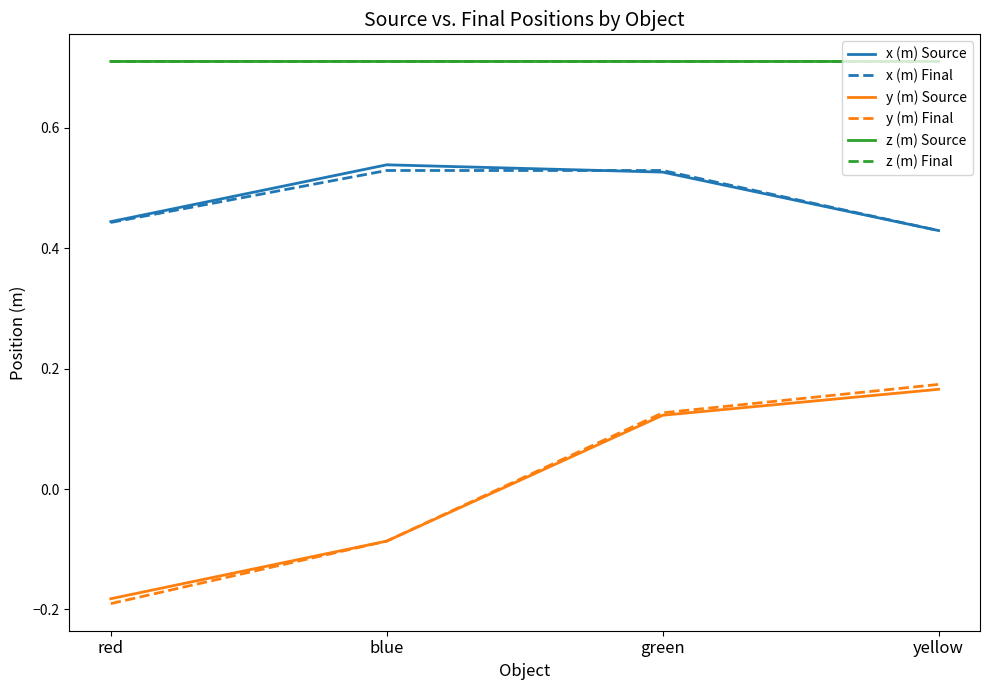

What is the difference between the y (m) Final values at red and green?

0.3